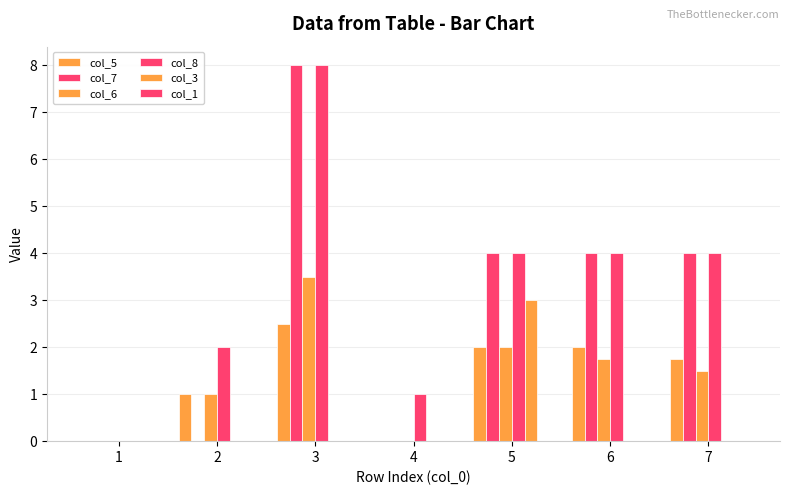

Reading left to right, transcribe all the data shown in this chart.

col_5: 1=0.0	2=1.0	3=2.5	4=0.0	5=2.0	6=2.0	7=1.8
col_7: 1=0.0	2=0.0	3=8.0	4=0.0	5=4.0	6=4.0	7=4.0
col_6: 1=0.0	2=1.0	3=3.5	4=0.0	5=2.0	6=1.8	7=1.5
col_8: 1=0.0	2=2.0	3=8.0	4=1.0	5=4.0	6=4.0	7=4.0
col_3: 1=0.0	2=0.0	3=0.0	4=0.0	5=3.0	6=0.0	7=0.0
col_1: 1=0.0	2=0.0	3=0.0	4=0.0	5=0.0	6=0.0	7=0.0